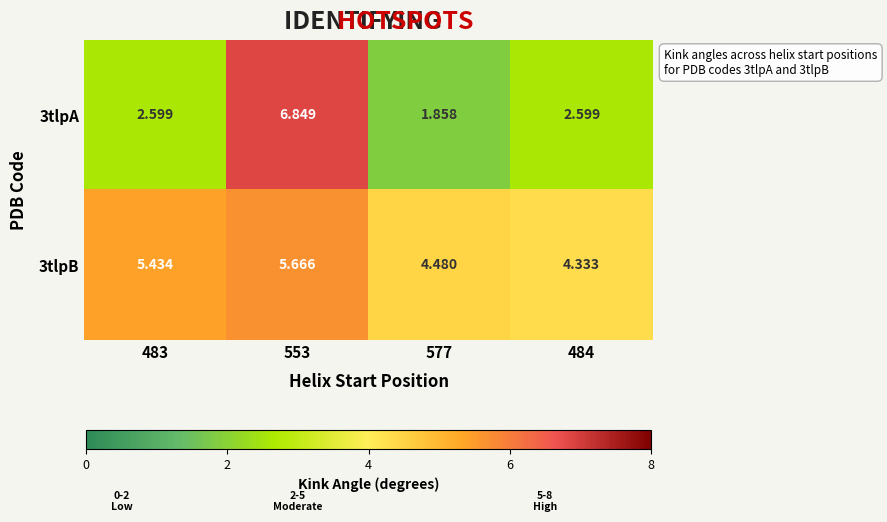

What is the difference between the highest and lowest values at 483?

2.8